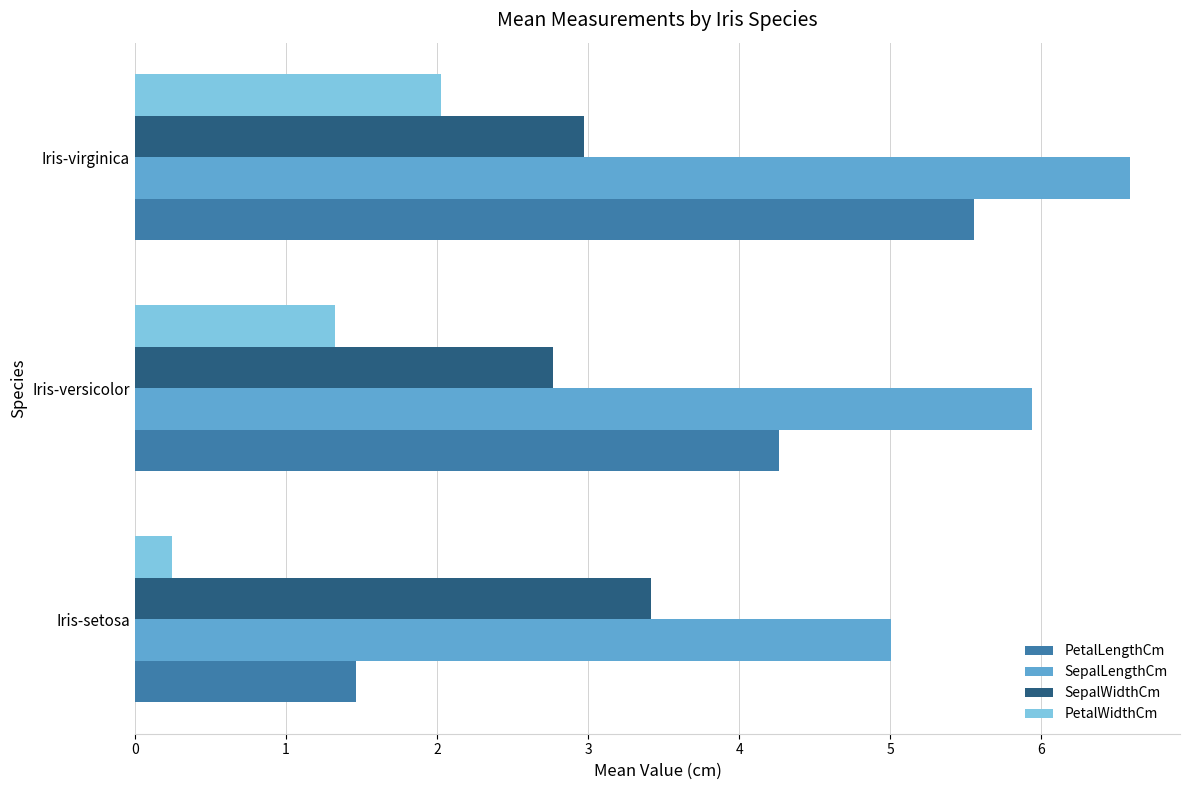

At which label is SepalWidthCm closest to 3?

Iris-virginica